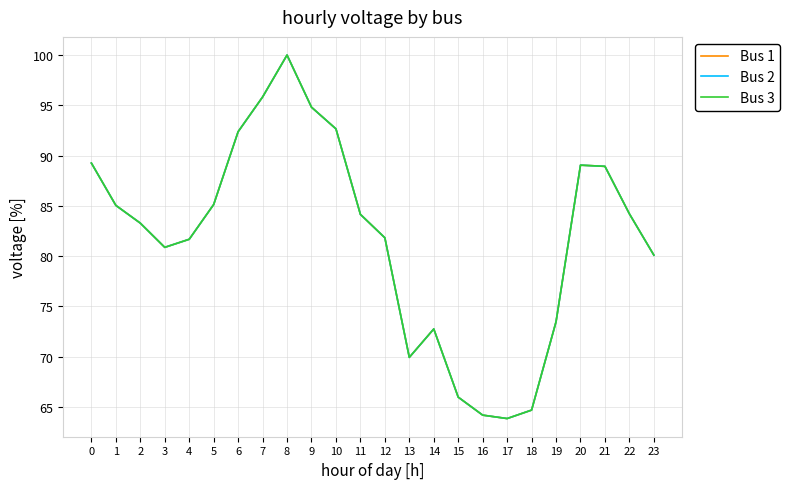

Where is Bus 2 nearest to the value 81?

3